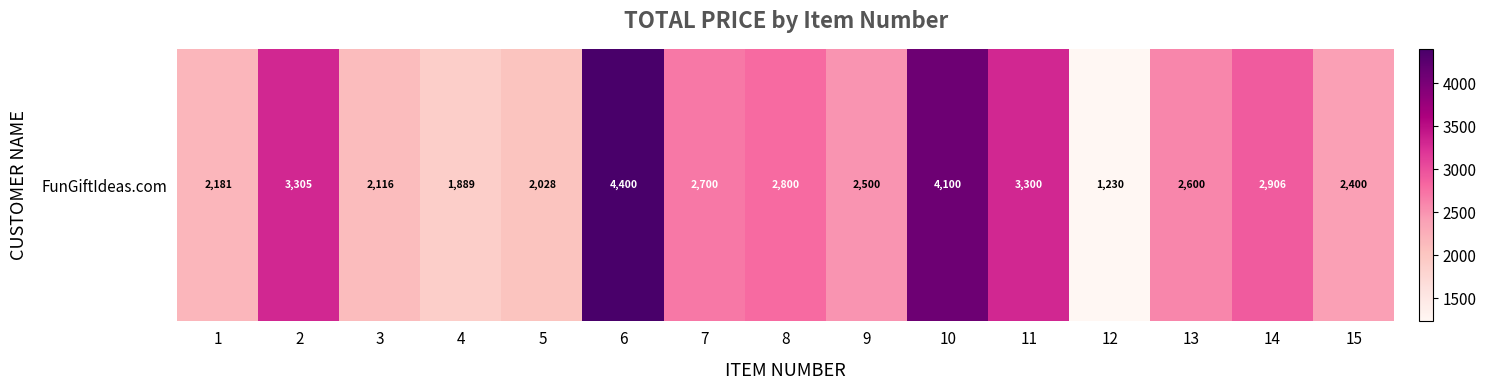

What is the difference between the maximum and minimum values?

3170.5